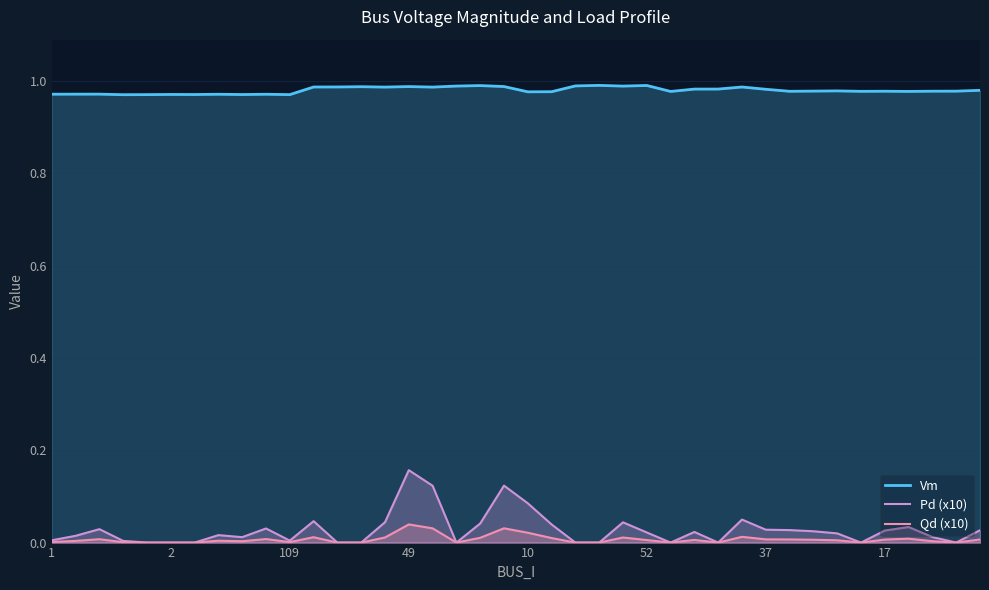

True or false: Pd (x10) and Vm cross at least once.

False